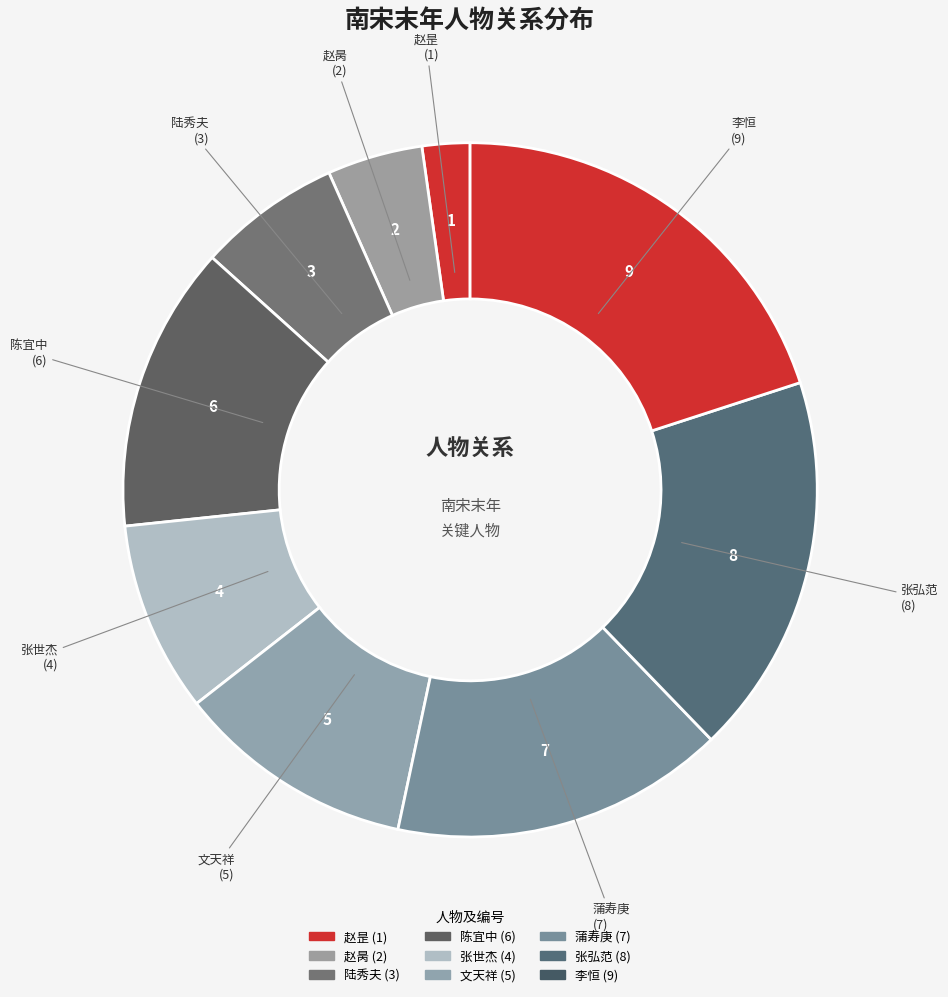

Is there a majority slice in this chart?

No